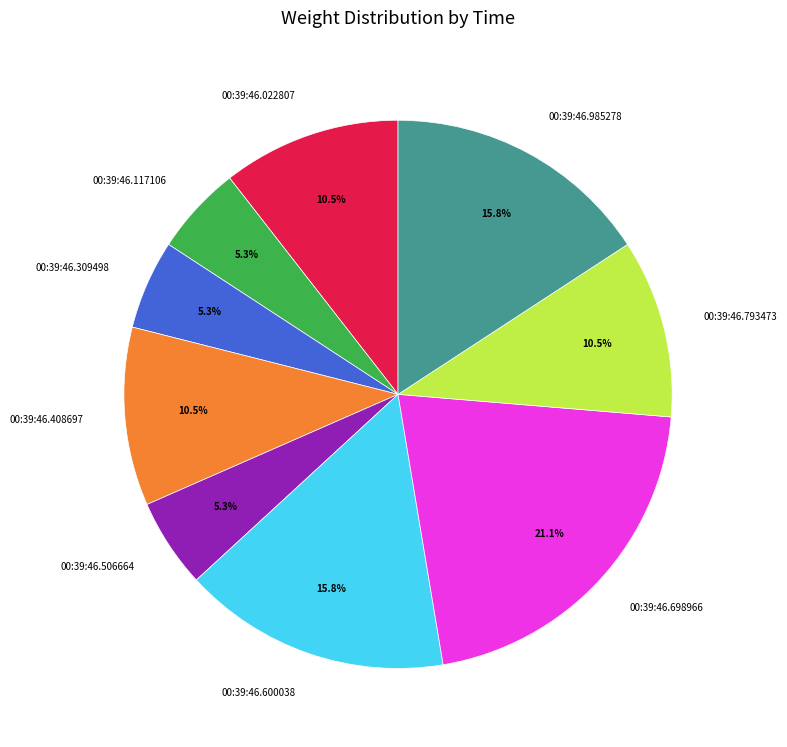

Does any single category account for the majority?

No